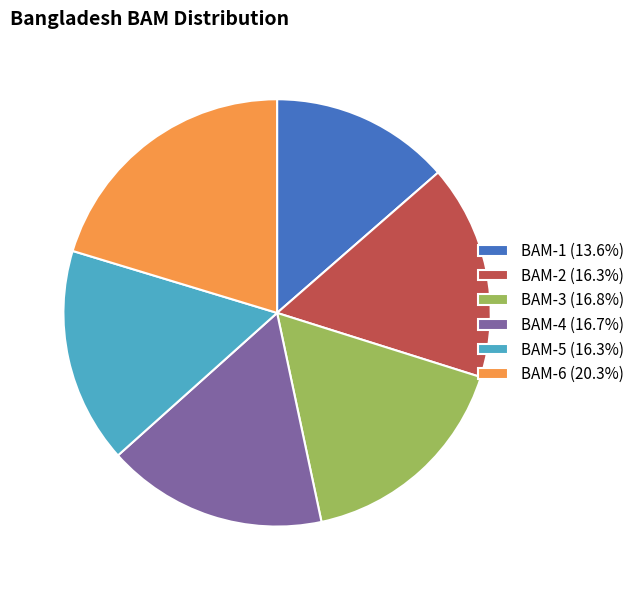

Is BAM-3 (16.8%) the majority of the pie?

No